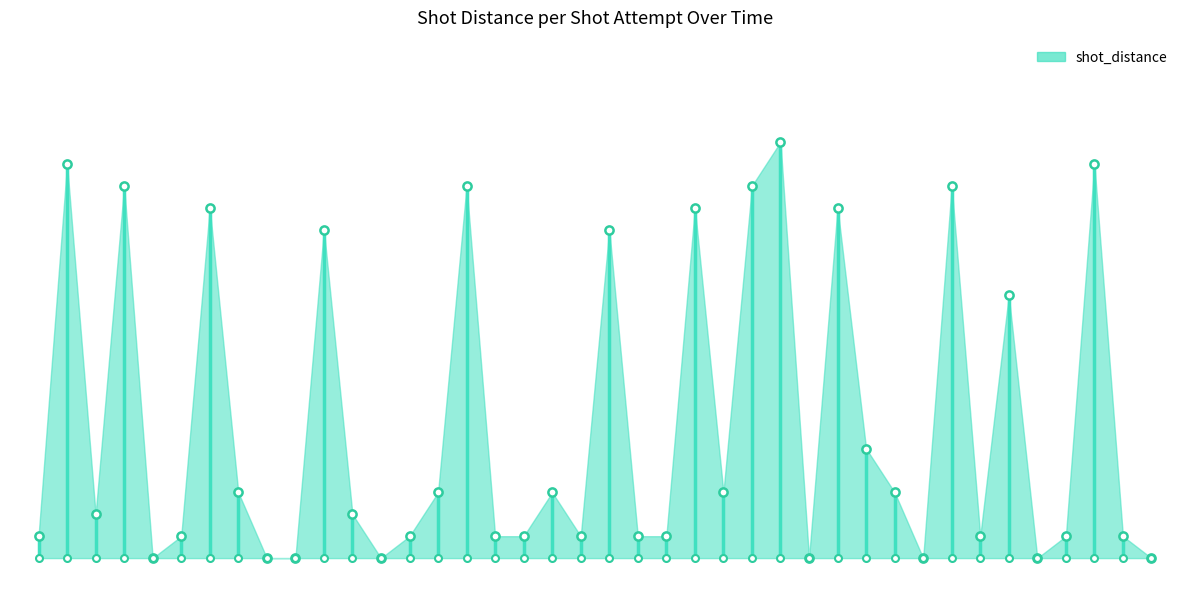

What is the change in value from 2014-11-23 to 2014-11-30?

-3